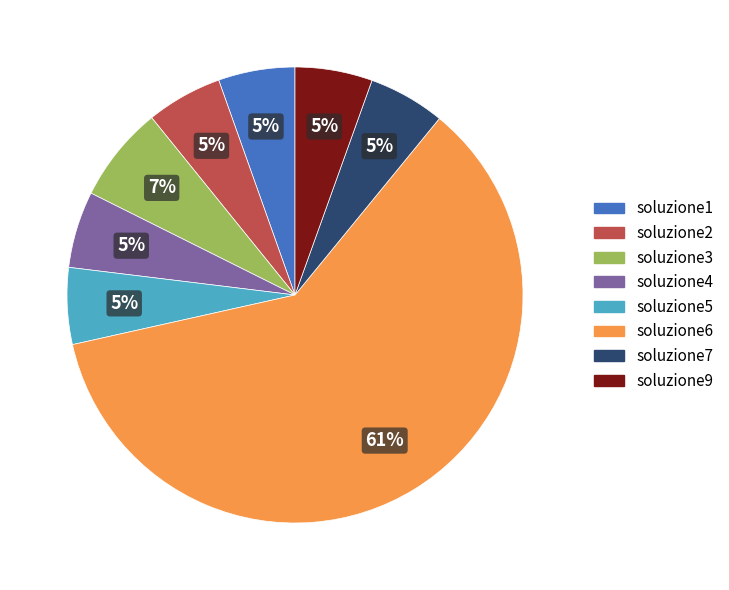

Between soluzione2 and soluzione3, which is larger?

soluzione3